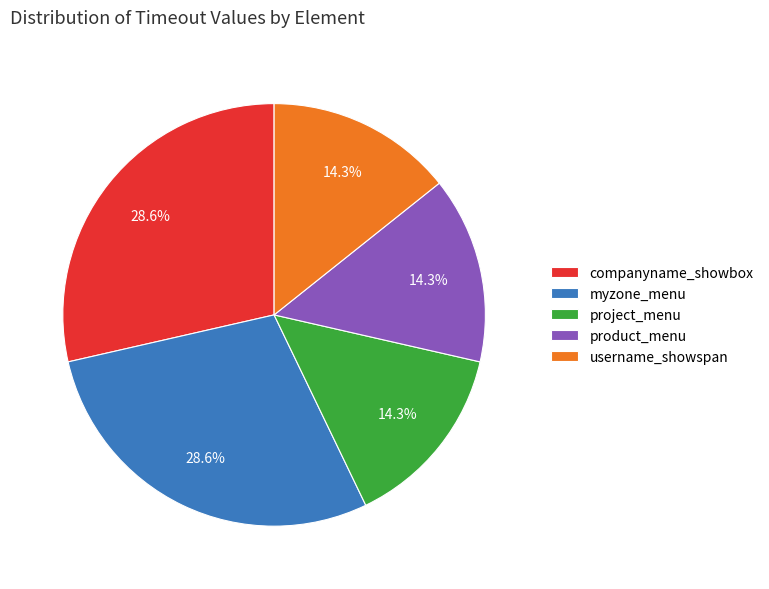

What is the total percentage of project_menu and myzone_menu?

42.9%